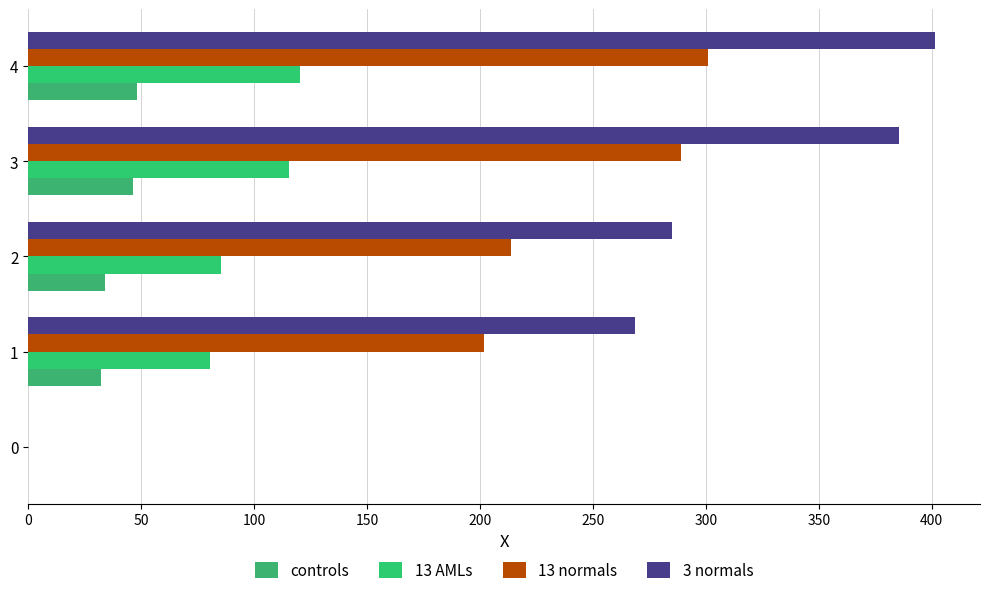

How many distinct data groups are displayed?

4